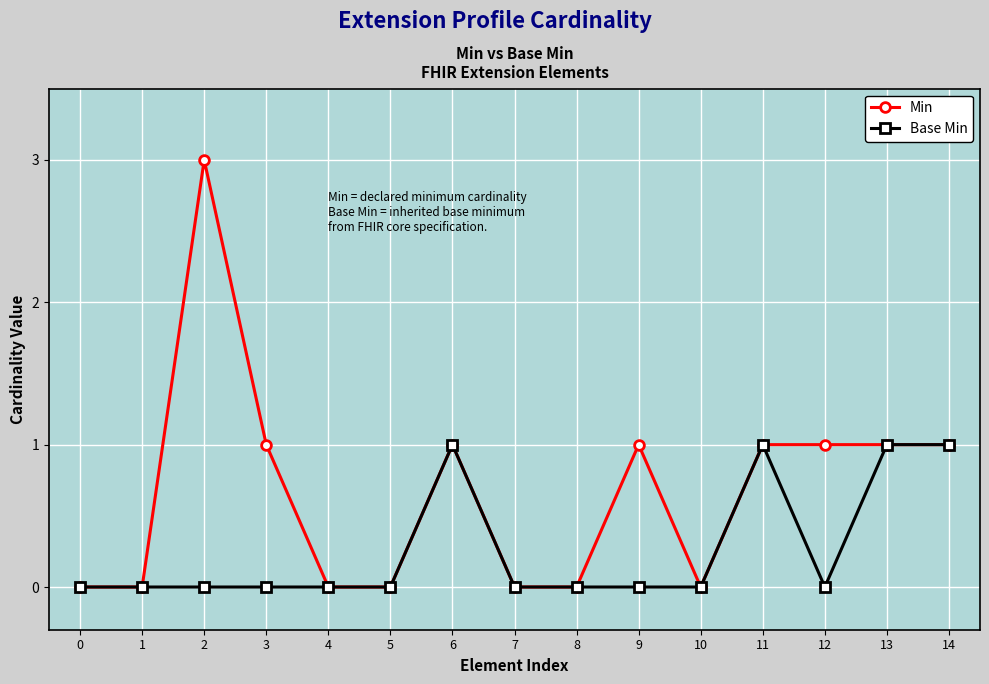

What is the value of the Min point at the 4th from the left?

1